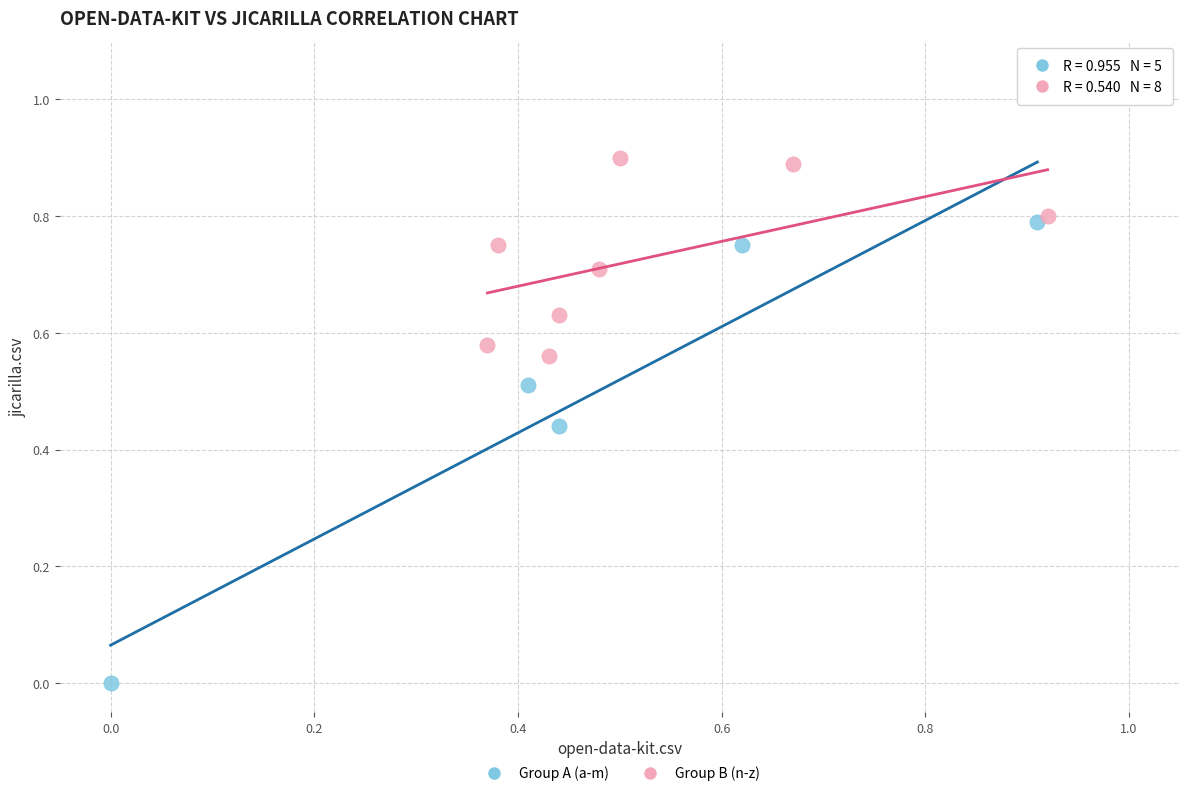

Which series has the largest Y range (max minus min)?

Group A (a-m)